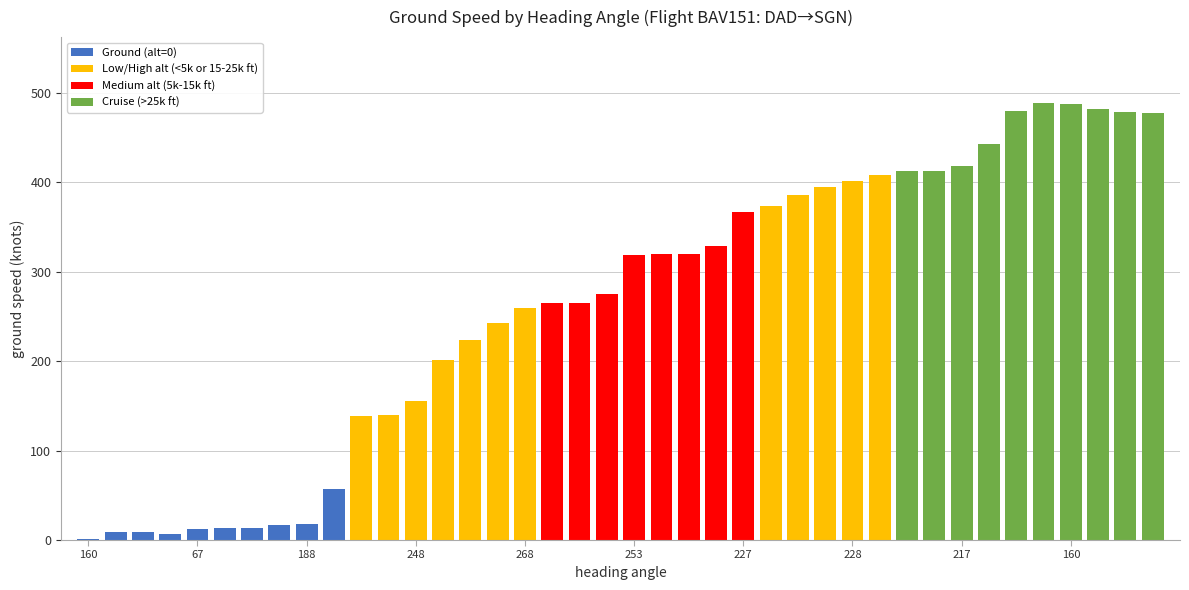

Reading right to left, list all the values displayed in this chart.

477	479	482	488	489	480	443	418	413	413	408	402	395	386	373	367	329	320	320	319	275	265	265	259	243	224	201	155	140	139	57	18	17	13	14	12	7	9	9	1